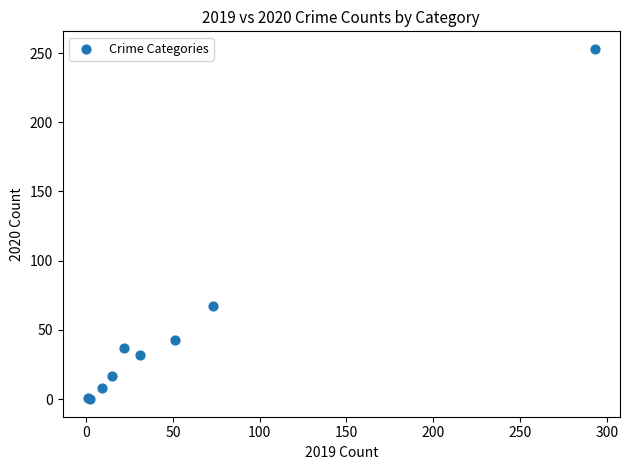

What Y value in the scatter plot is closest to 126?

67